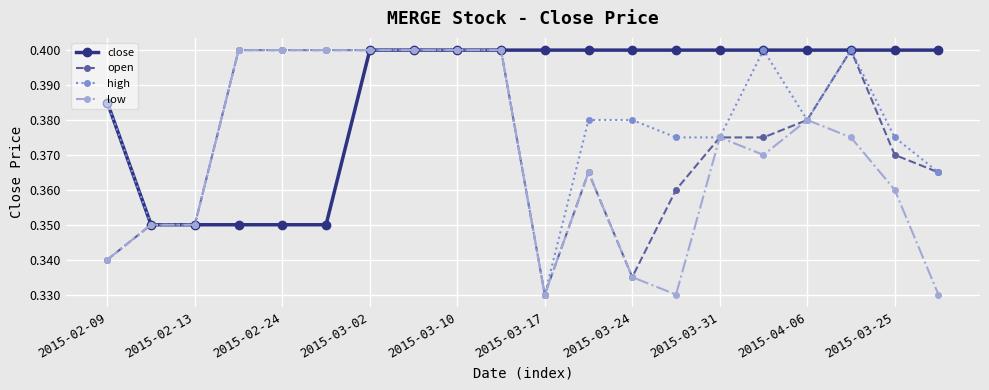

How many close values are between 0 and 1?

20